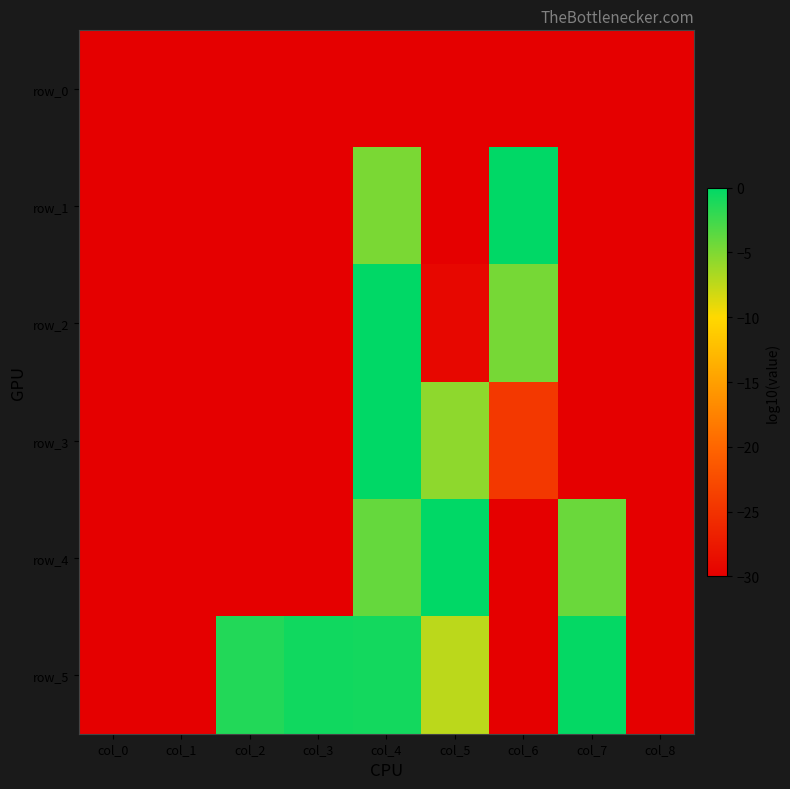

What is the average value of the row_4 series?

-20.9